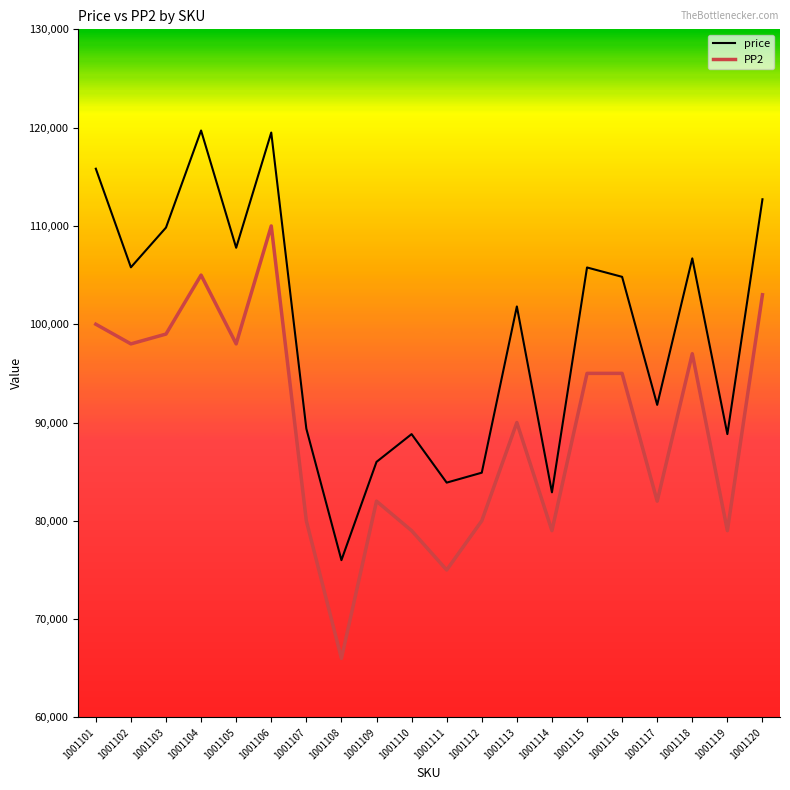

What is the spread (max minus min) of values at 1001101?

15821